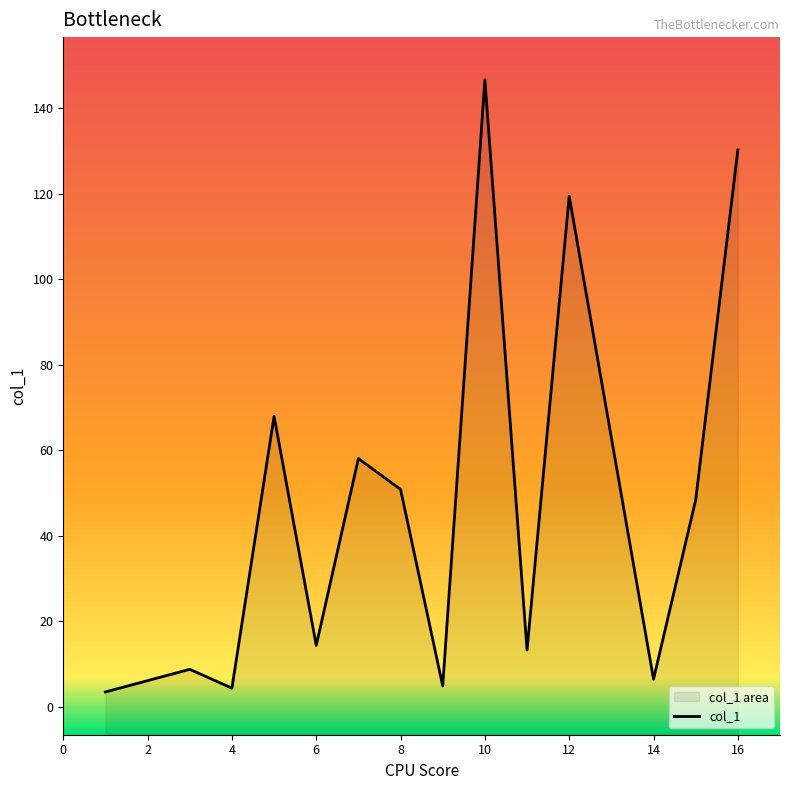

How many points are lower than both their immediate neighbors (excluding endpoints)?

5